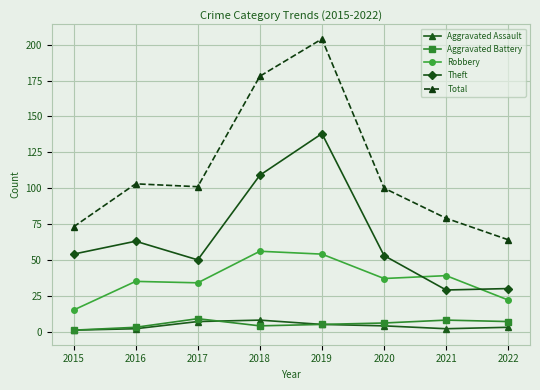

At which category does Total reach its first local valley?

2017